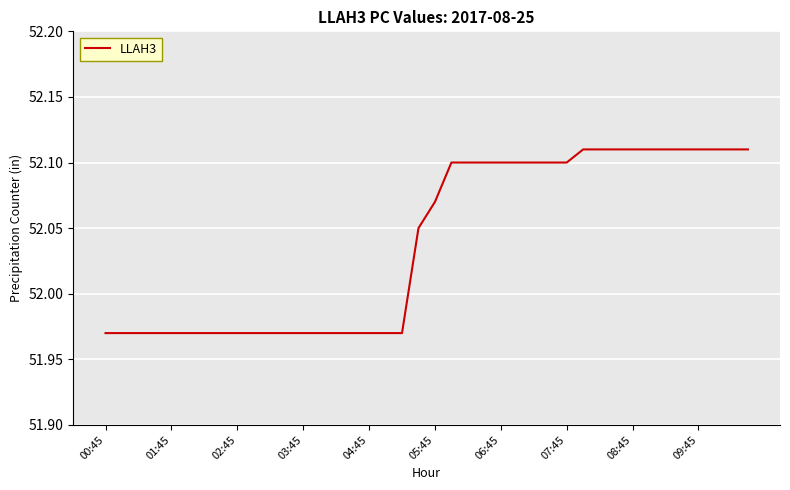

The value at 02:45 is 80.7. True or false?

False